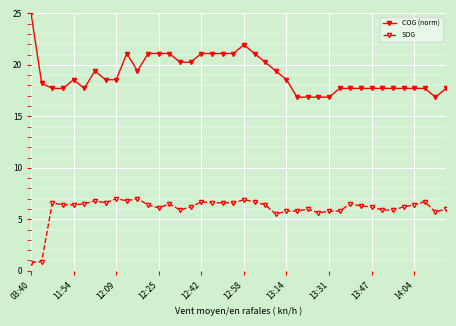

What is the difference between the maximum and second lowest values in the COG (norm) series?

8.1